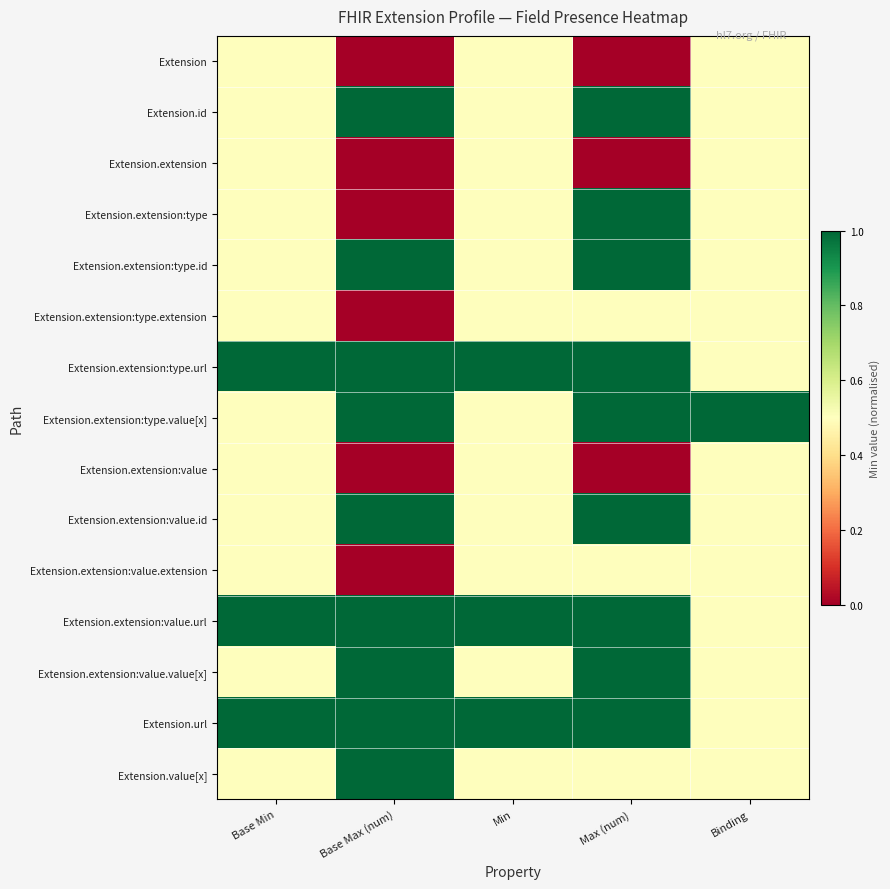

At how many categories does at least one series exceed 0?

5